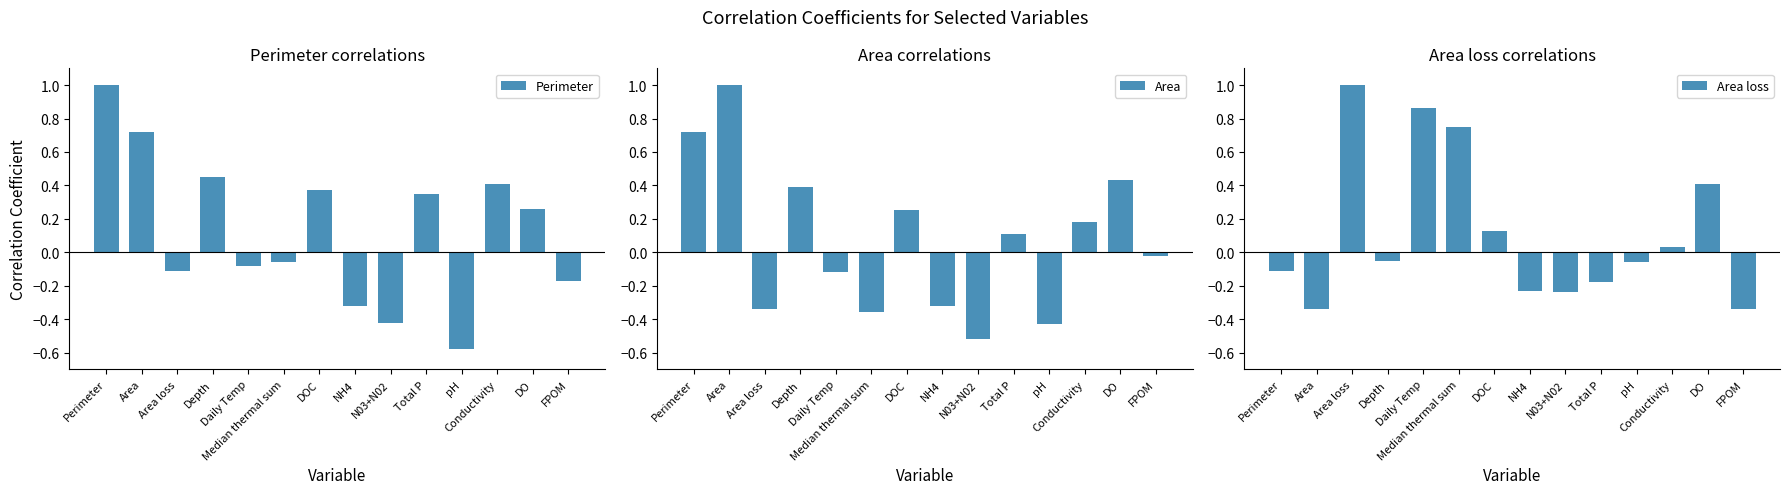

Is it true that Area equals -0.5 at NH4?

False